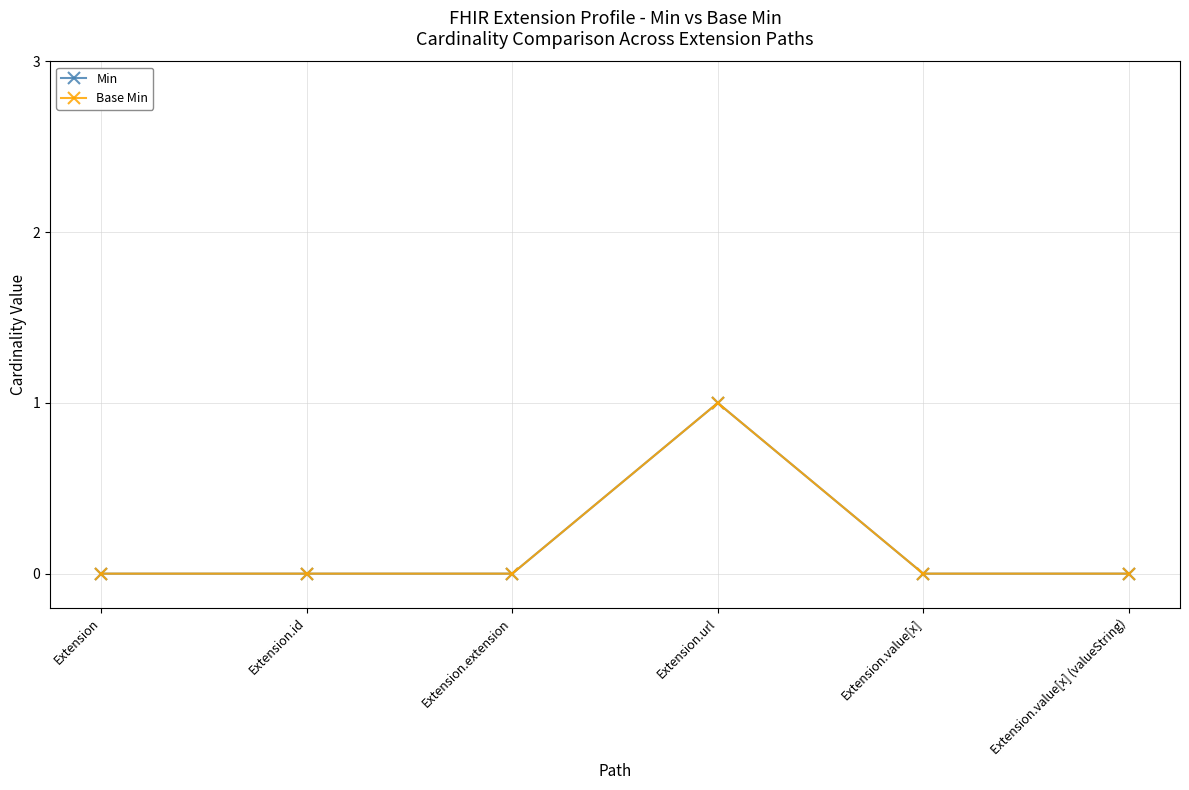

True or false: Min and Base Min intersect in this chart.

False